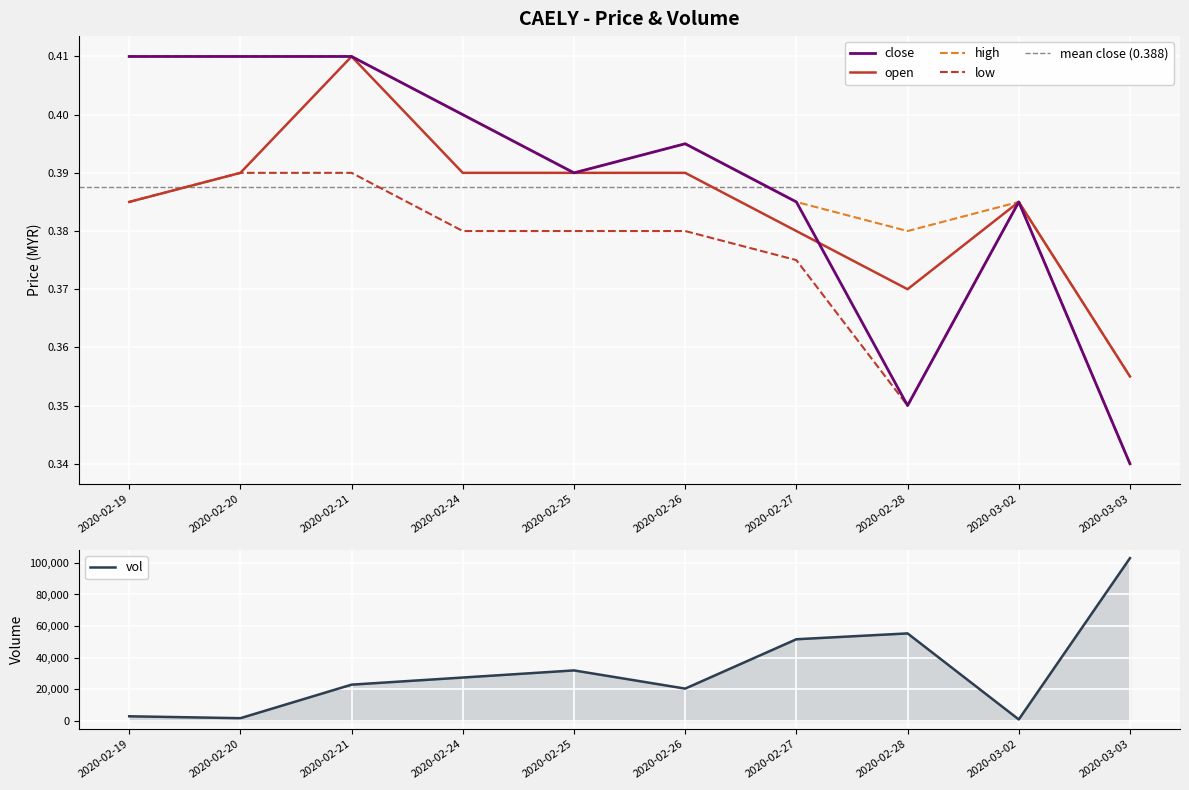

Which series changed the most between 2020-02-21 and 2020-02-27?

vol